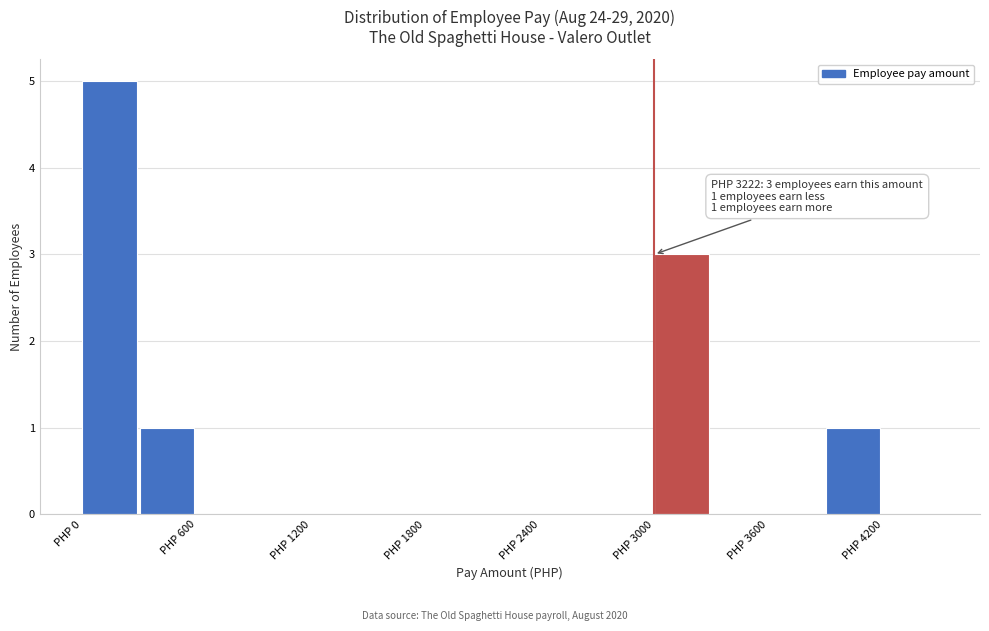

Read against the x-axis, roughly where is the centre of the tallest bar?

100